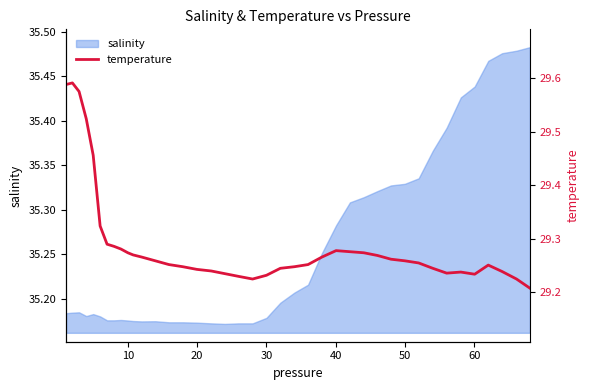

What is the maximum value shown in the chart?

29.6